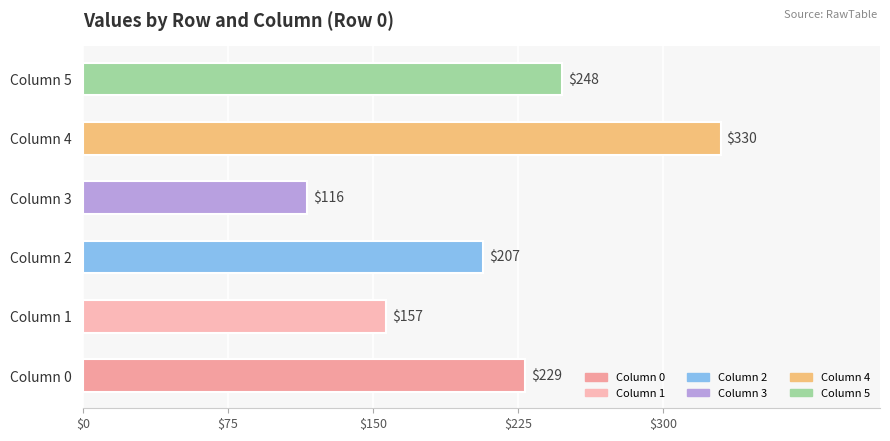

What value does the data have at Column 2?

207.2